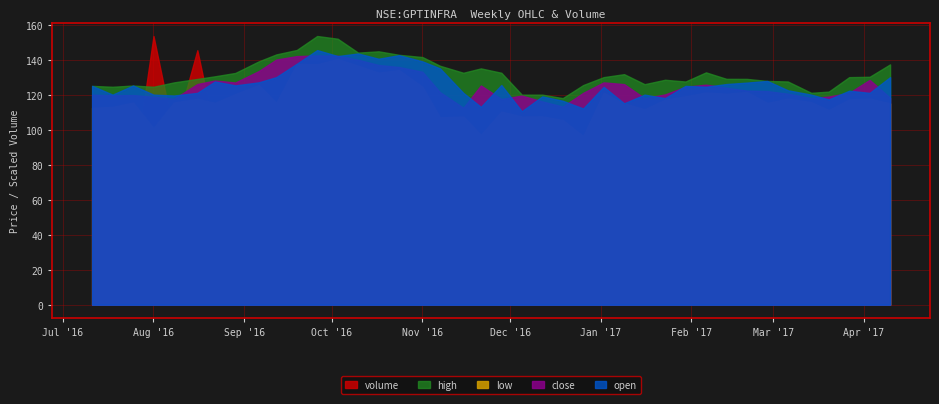

In high, how many points are lower than both neighbors (excluding endpoints)?

8